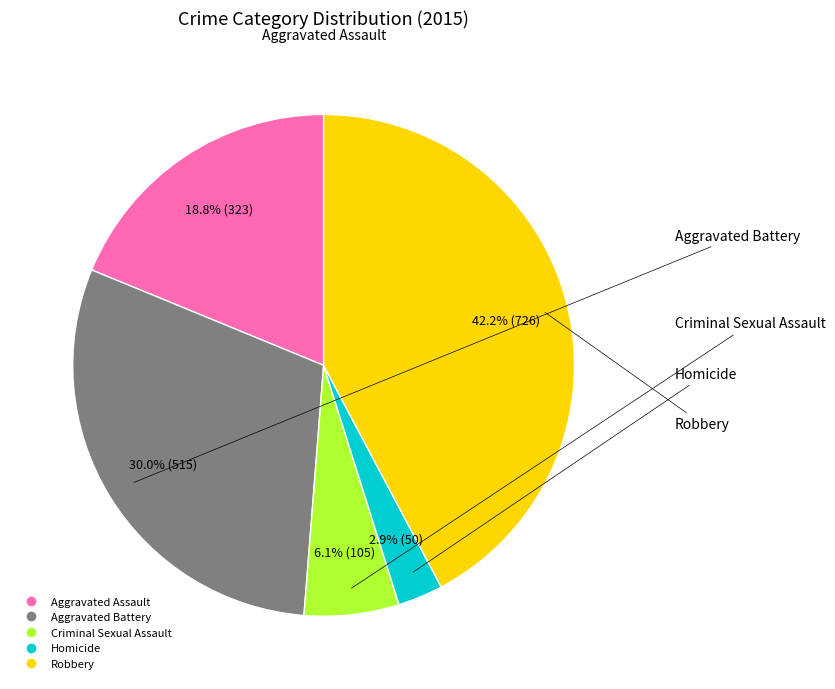

What is the smallest slice in the pie chart?

Homicide